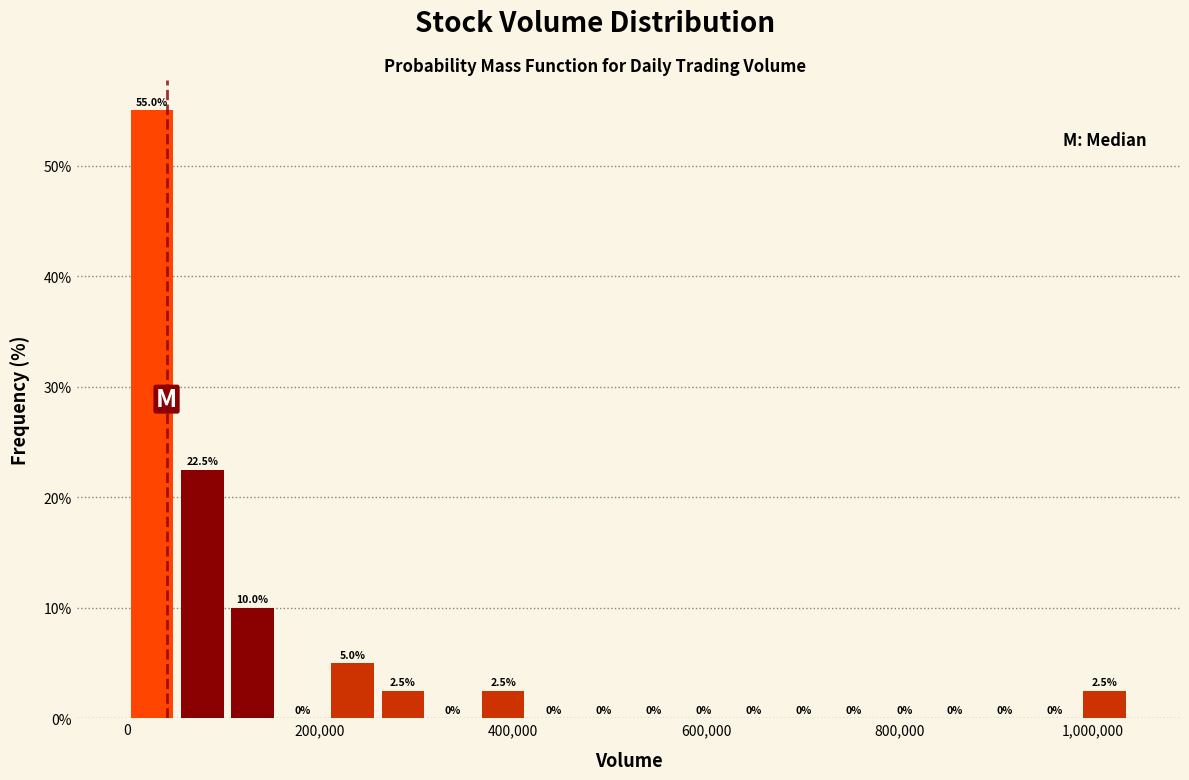

Read against the x-axis, roughly where is the centre of the tallest bar?

20000